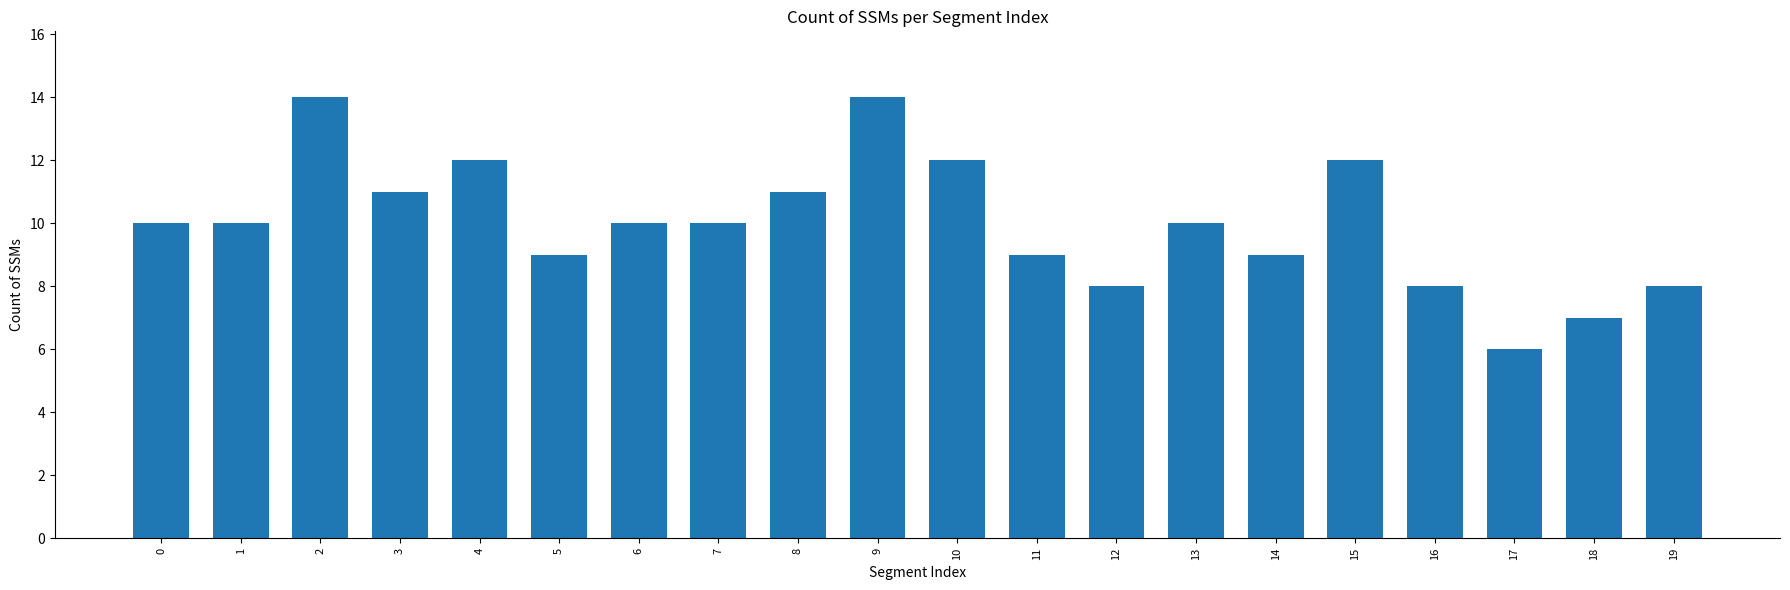

What is the average value?

10